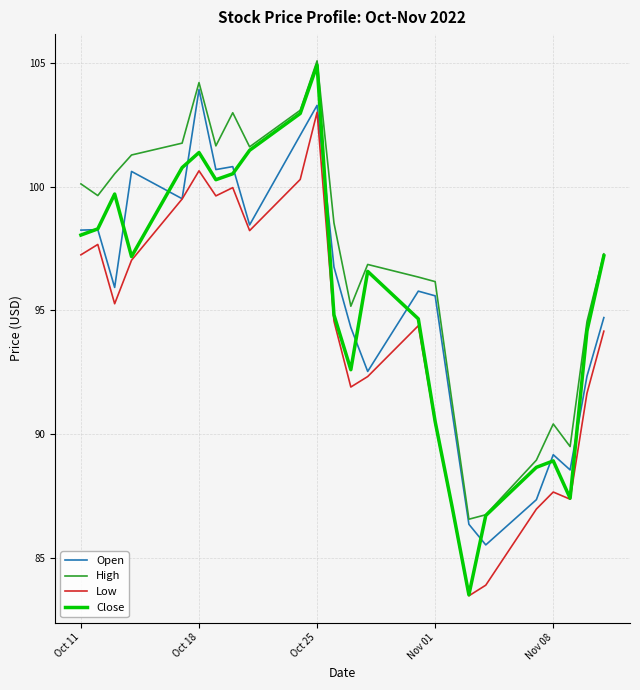

What is the greatest value displayed?

105.1